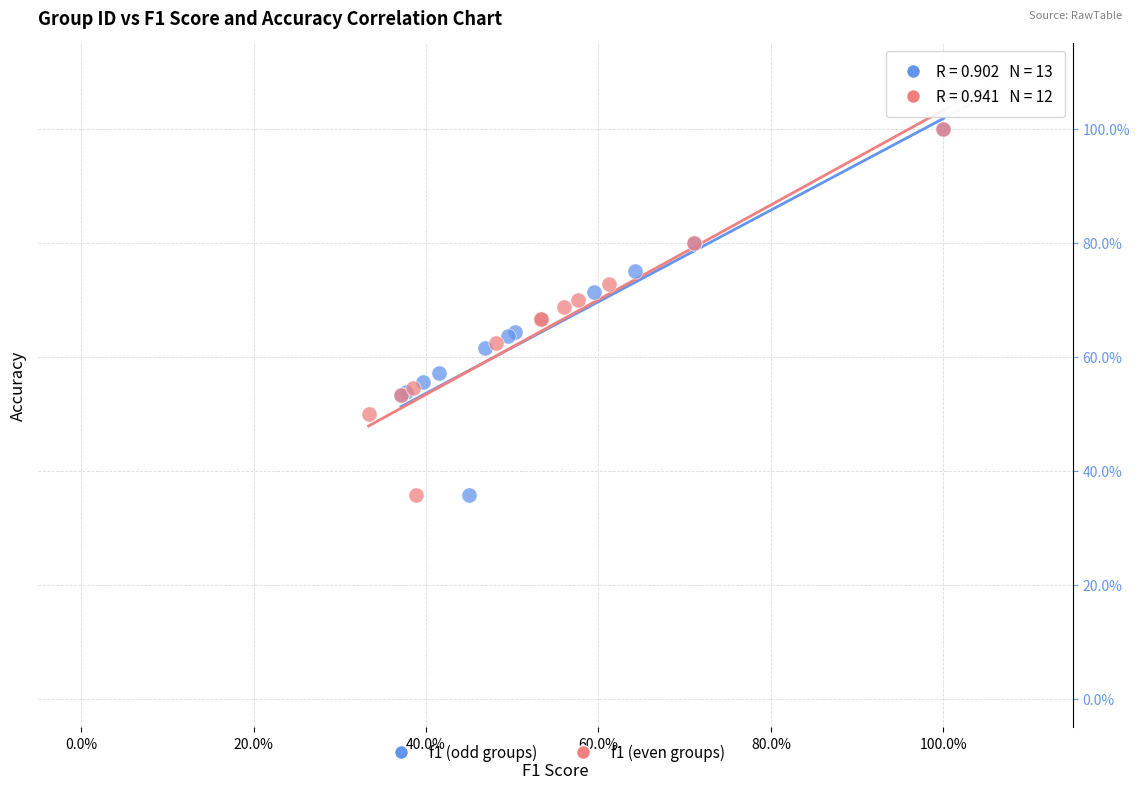

What are all the series names shown in the legend?

f1 (odd groups), f1 (even groups)